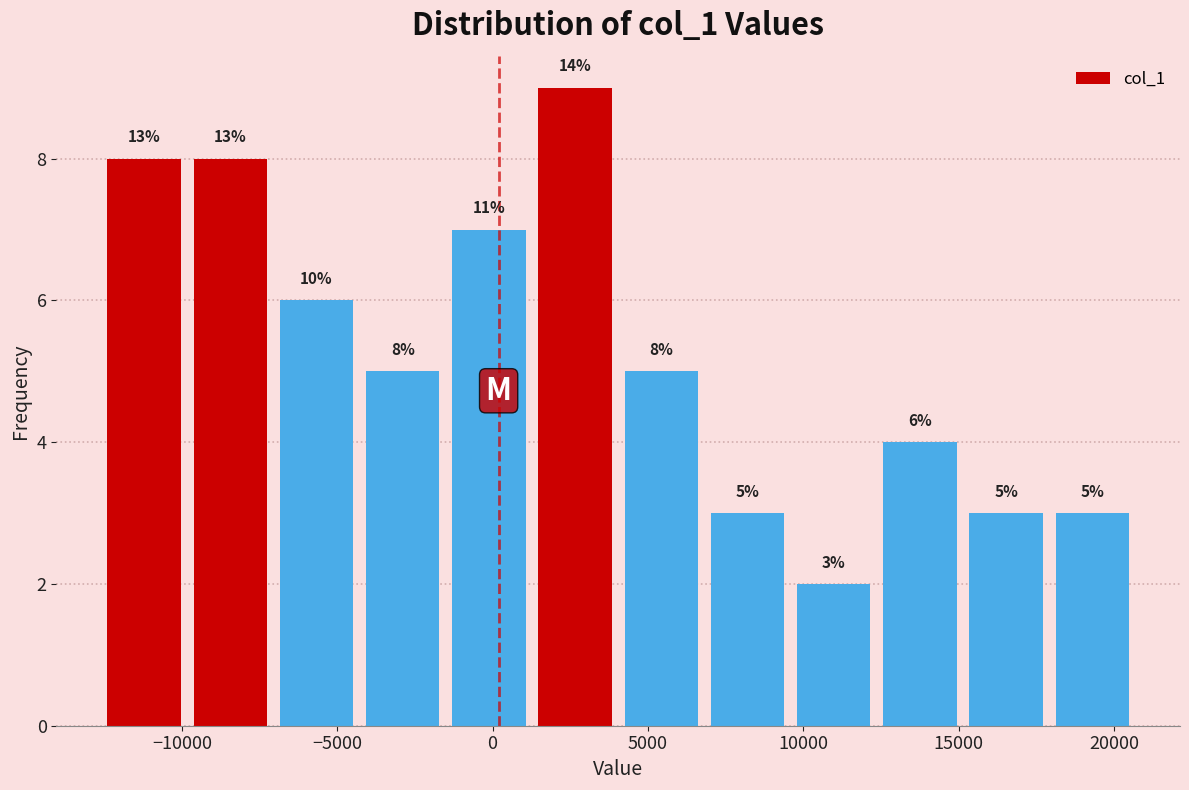

Over which range of the x-axis is the bar tallest?

1500 to 4000